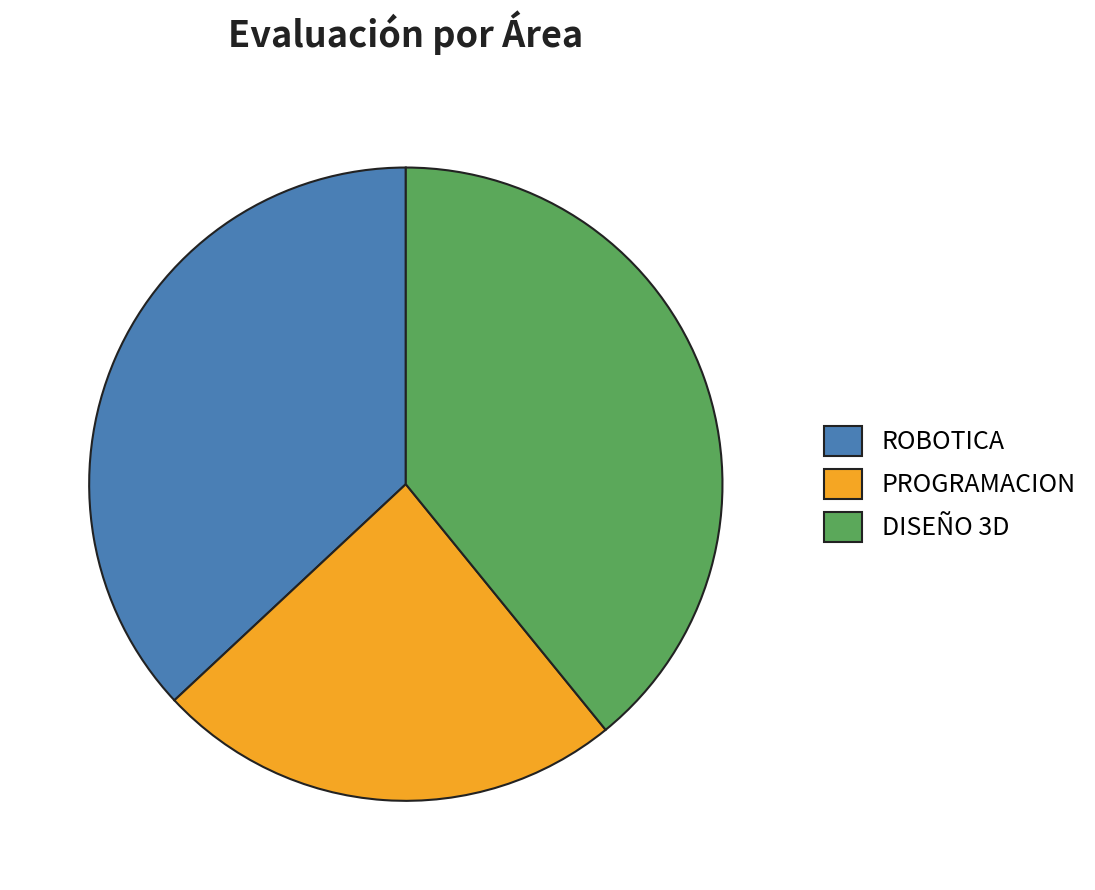

Between PROGRAMACION and ROBOTICA, which is larger?

ROBOTICA